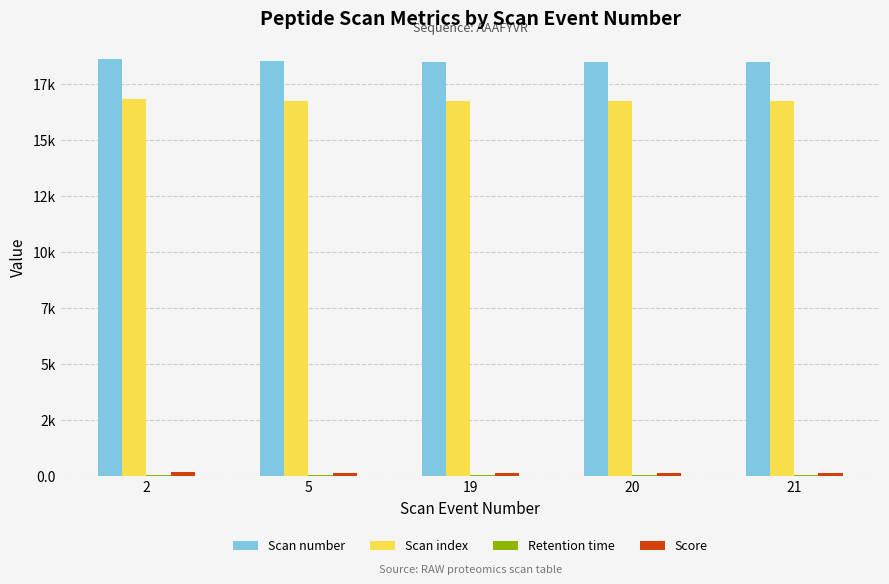

What is the sum of all Retention time values?

136.3